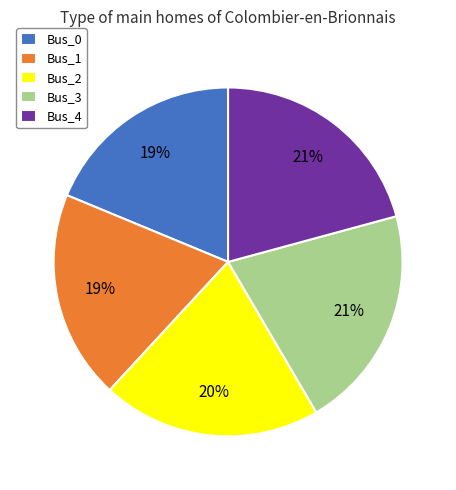

To the nearest percent, what percentage of the pie is Bus_3?

21%